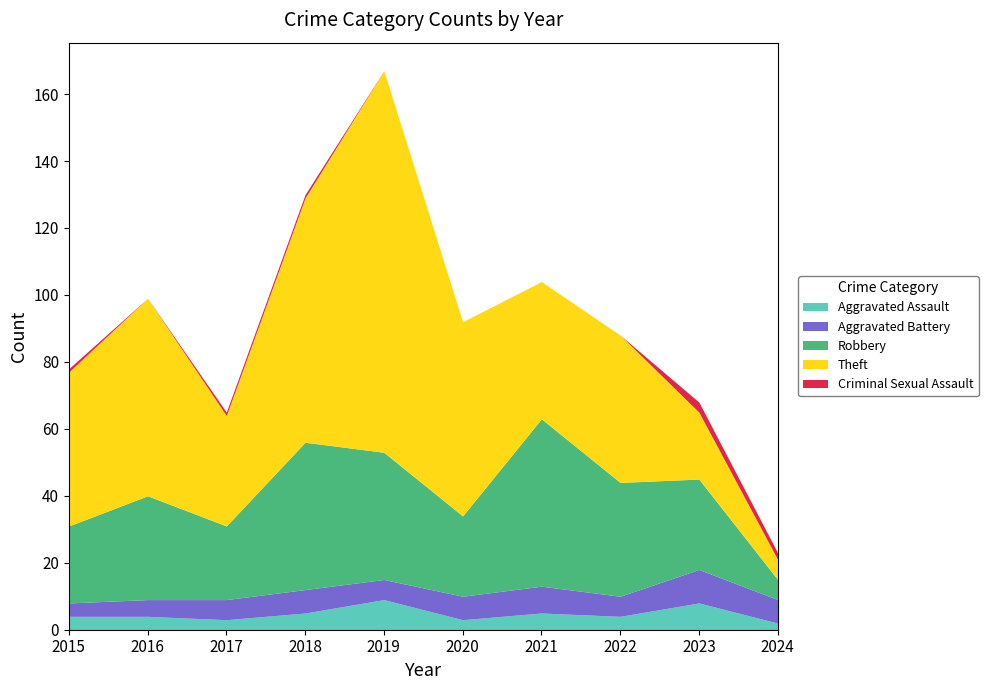

Reading left to right, what are all the values shown in this chart?

Aggravated Assault: 4	4	3	5	9	3	5	4	8	2
Aggravated Battery: 4	5	6	7	6	7	8	6	10	7
Robbery: 23	31	22	44	38	24	50	34	27	6
Theft: 46	59	33	73	114	58	41	44	20	6
Criminal Sexual Assault: 1	0	1	1	0	0	0	0	3	2